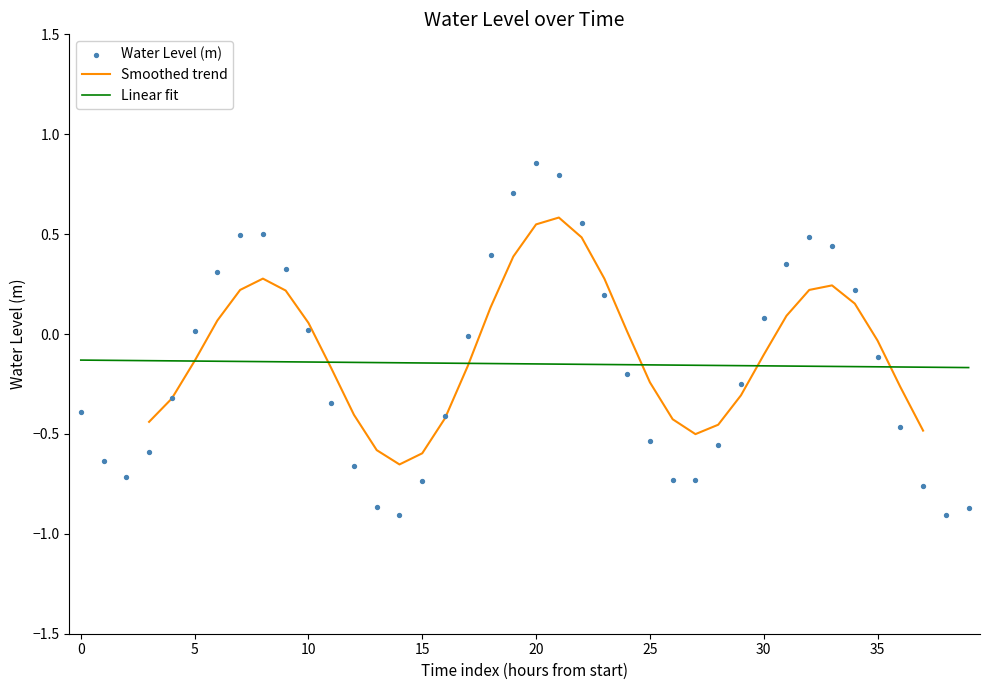

The value of Smoothed trend at 15 is -0.6. True or false?

True